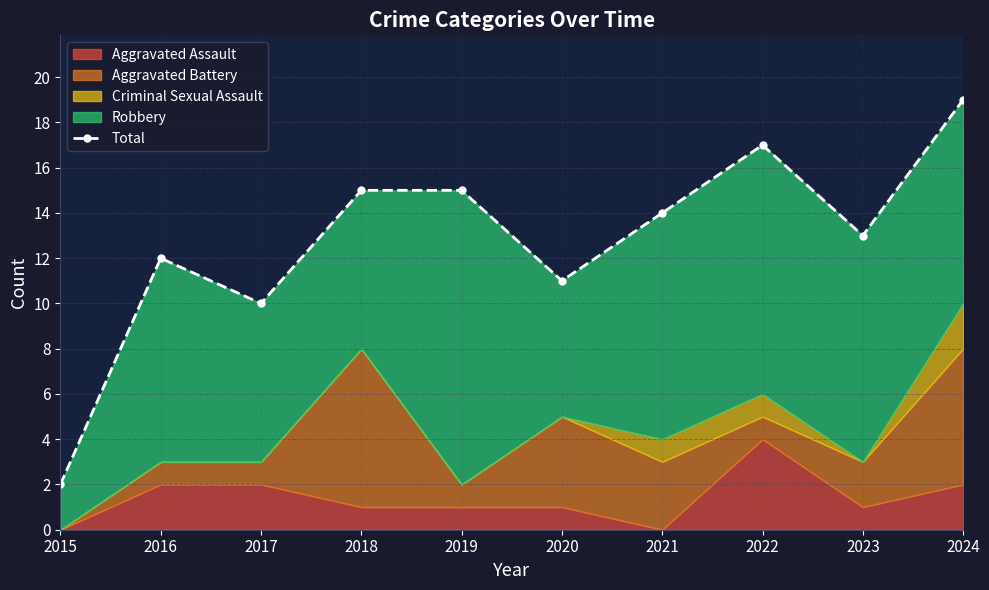

At which label does the data first exceed 14?

2018